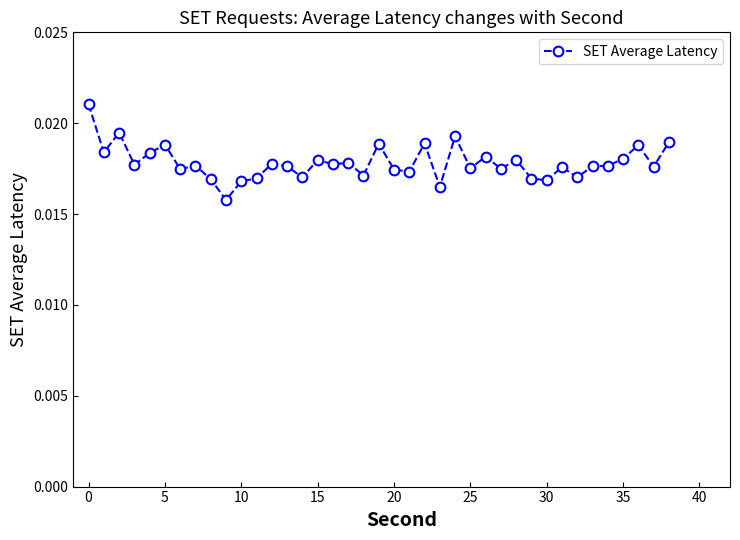

True or false: there are more than 0 points higher than both neighbors.

True